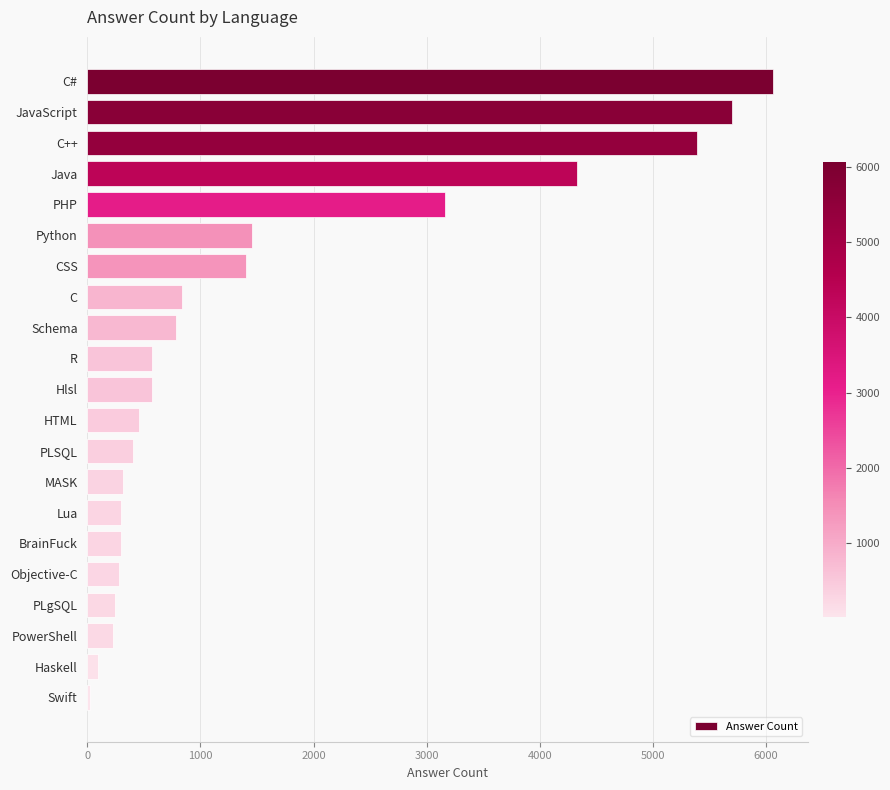

What is the difference between the values at C and PLgSQL?

594